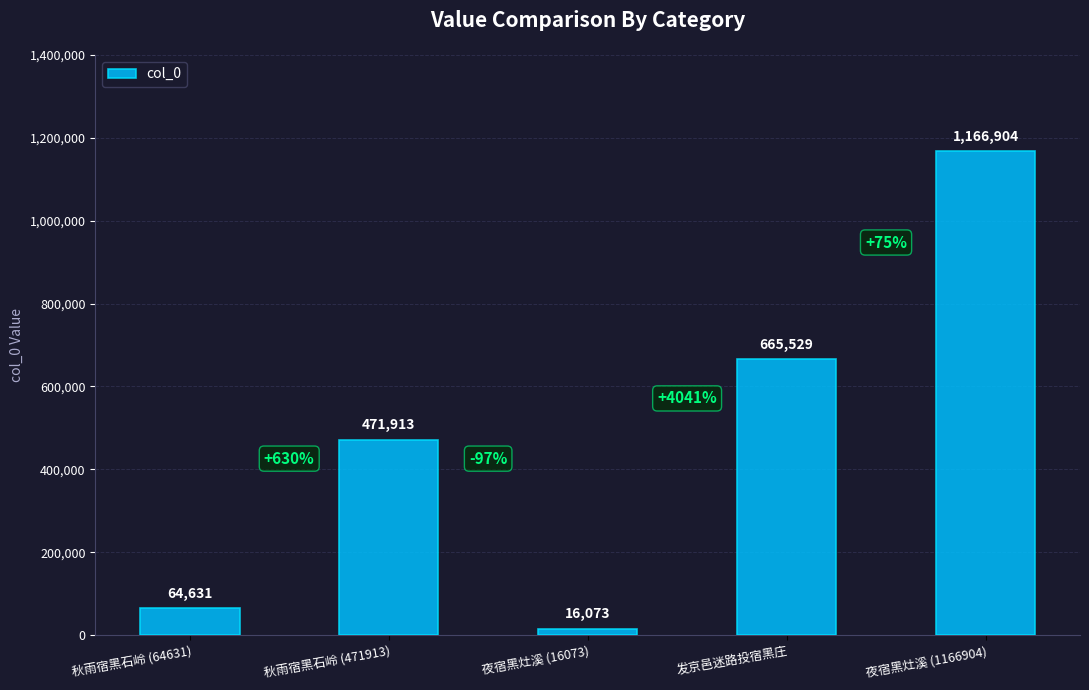

Does the chart contain stacked bars?

No